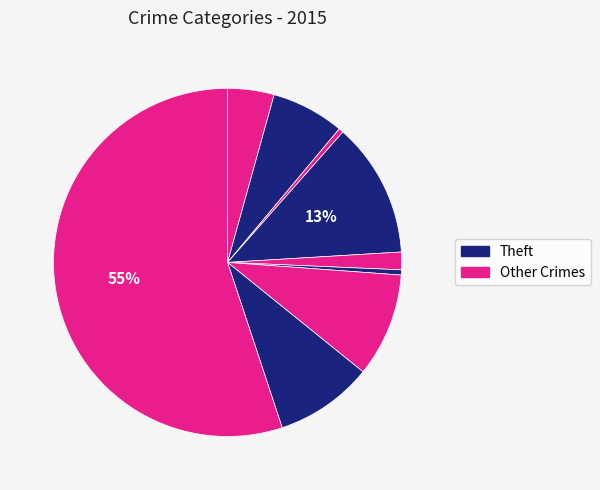

How many segments does this pie chart have?

9